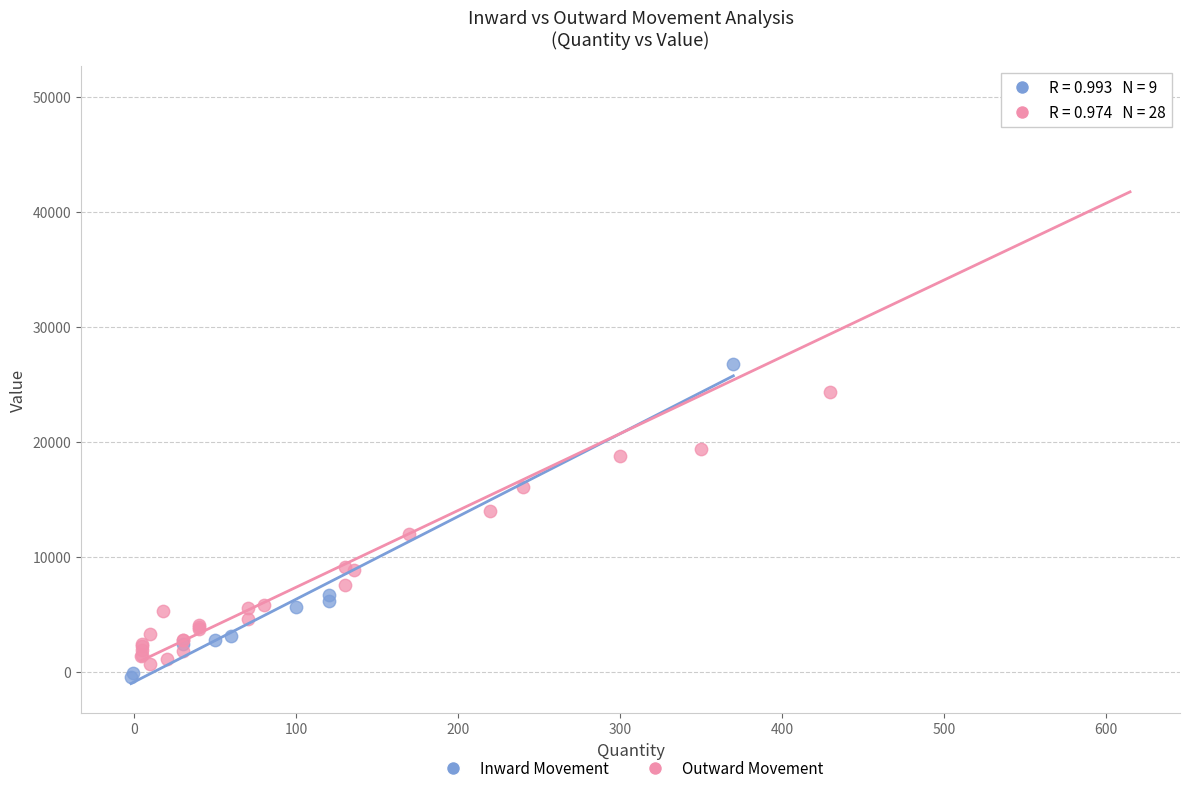

Which series has the largest Y range (max minus min)?

Outward Movement